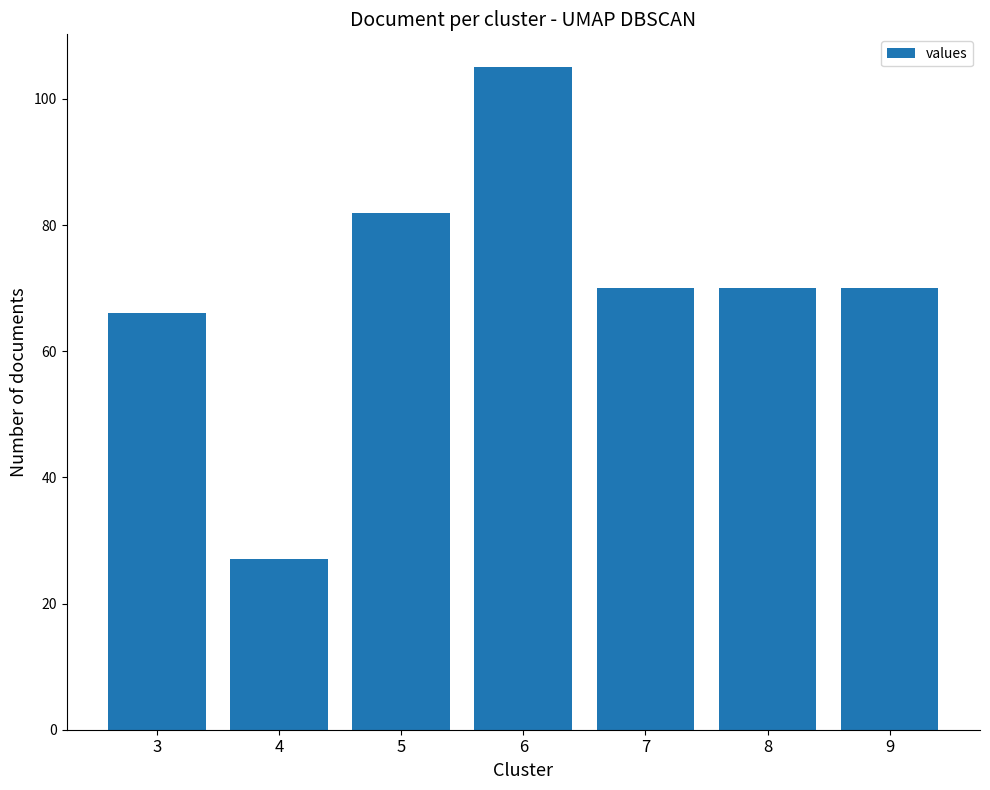

At which label is the value closest to 66?

3